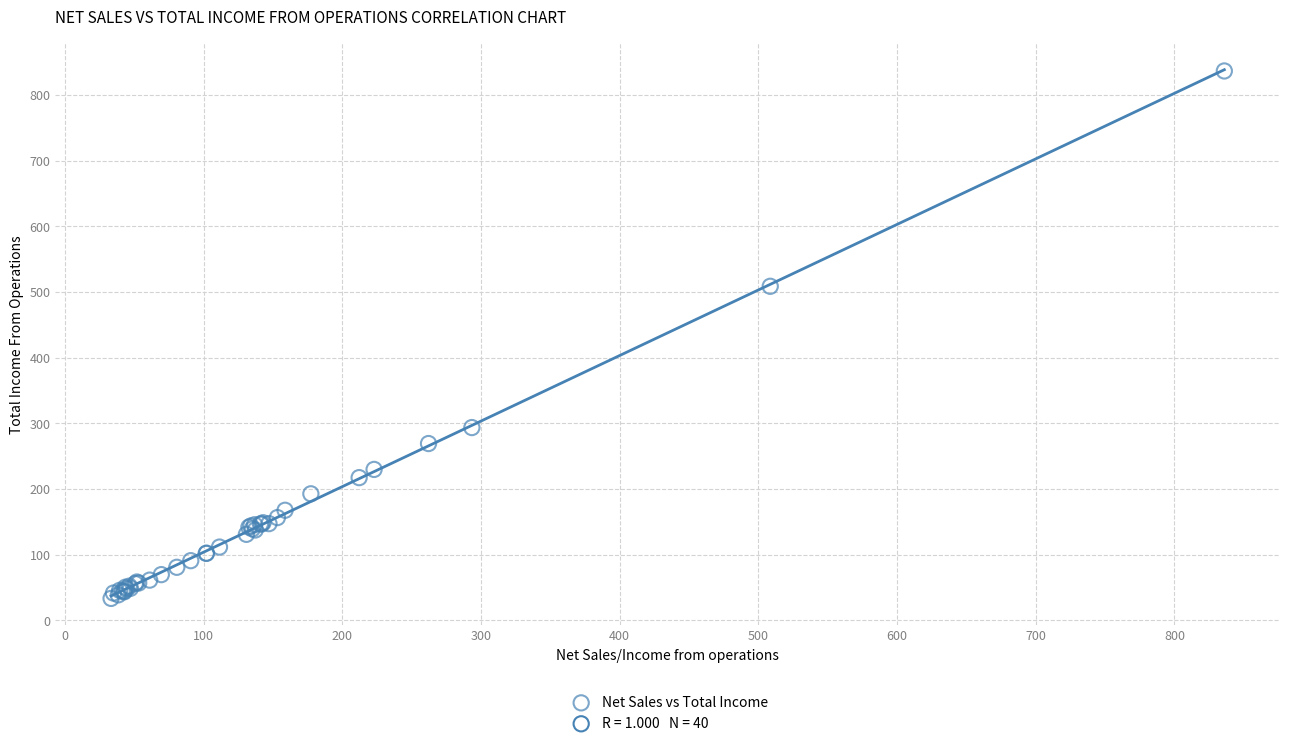

What Y value in the scatter plot is closest to 434?

508.6